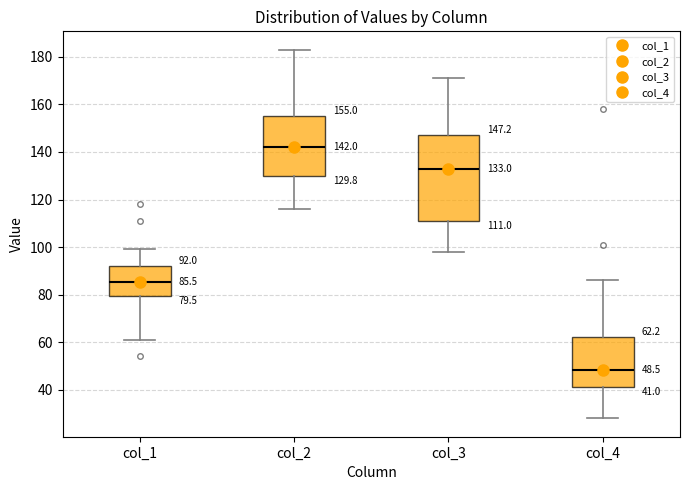

Which box has the highest median line?

col_2